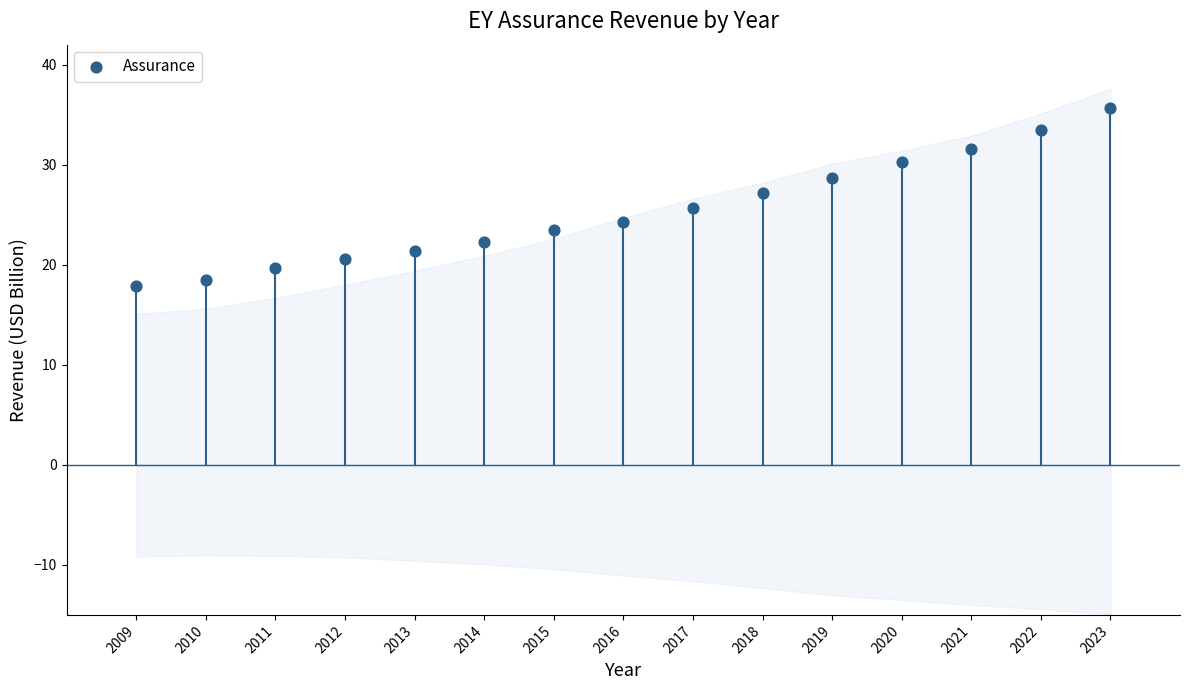

What is the range of Y values (max minus min)?

17.8